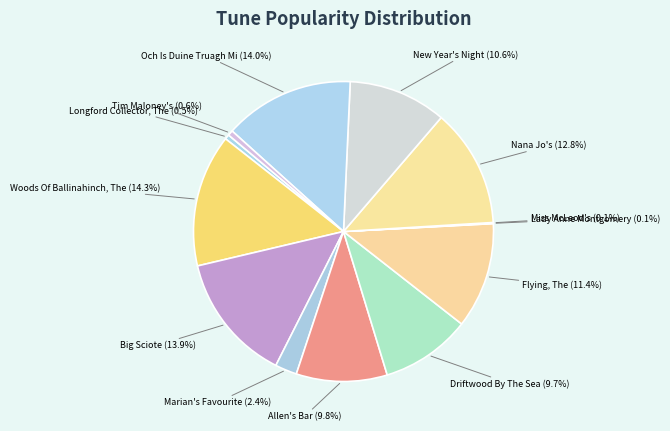

To the nearest percent, what is the average slice percentage?

8%